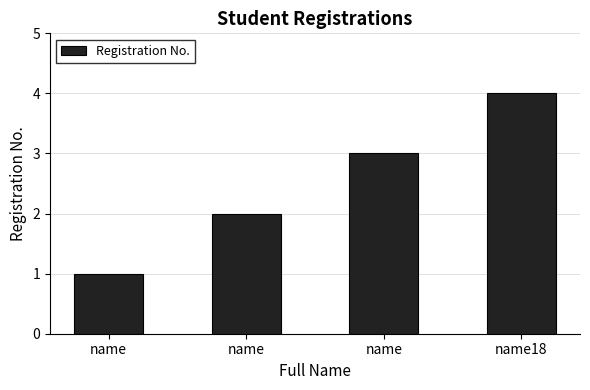

What is the change in value from name to name18?

+3